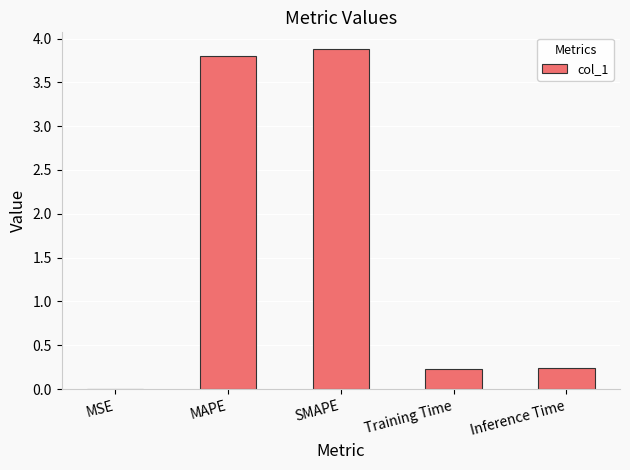

Read the value at SMAPE.

3.9